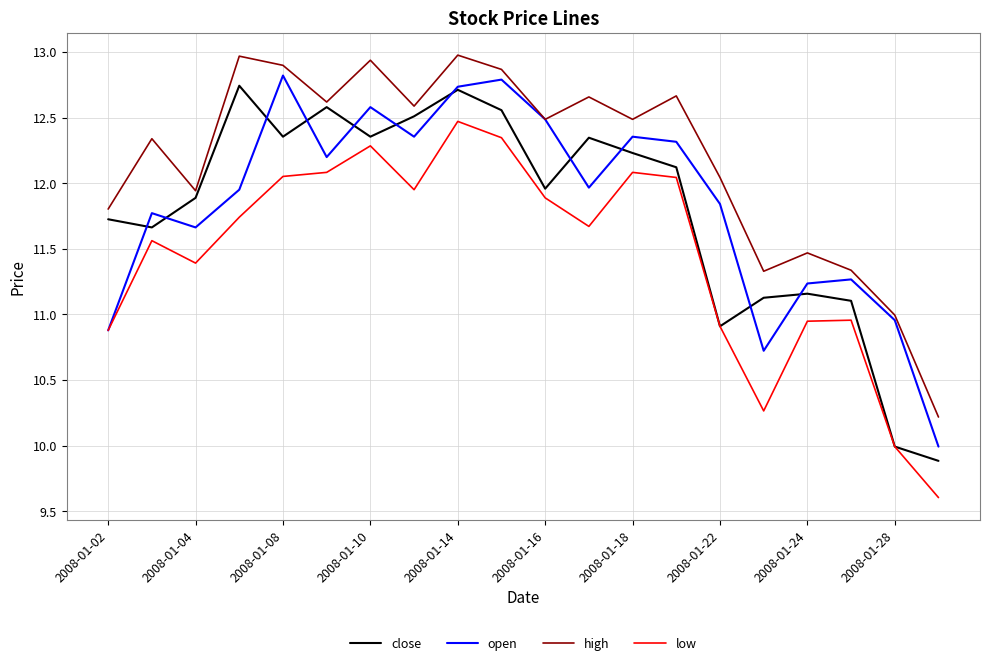

What is the smallest value displayed?

9.6